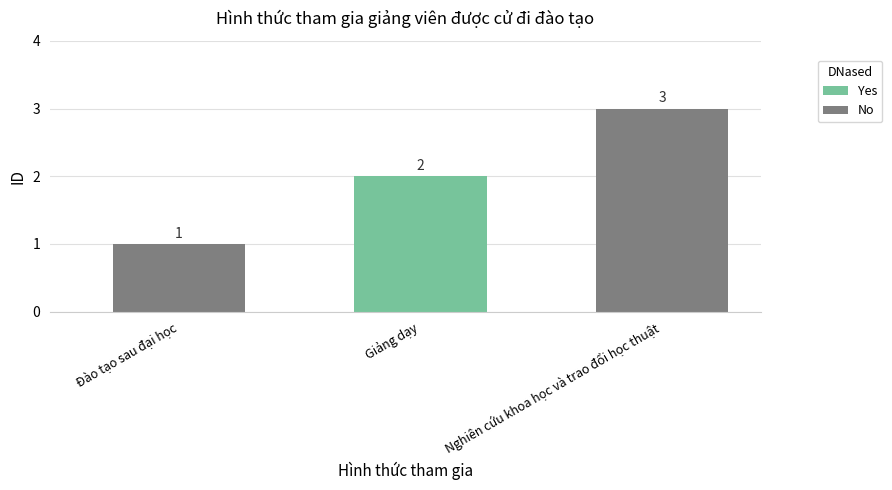

List the labels in order of value, largest first.

Nghiên cứu khoa học và trao đổi học thuật, Giảng dạy, Đào tạo sau đại học